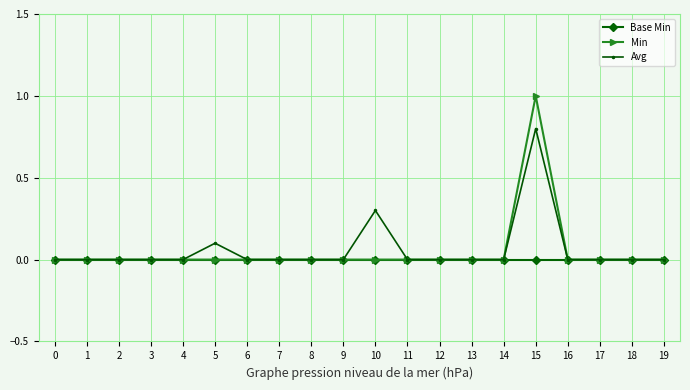

At which category is the sum across all series the highest?

15